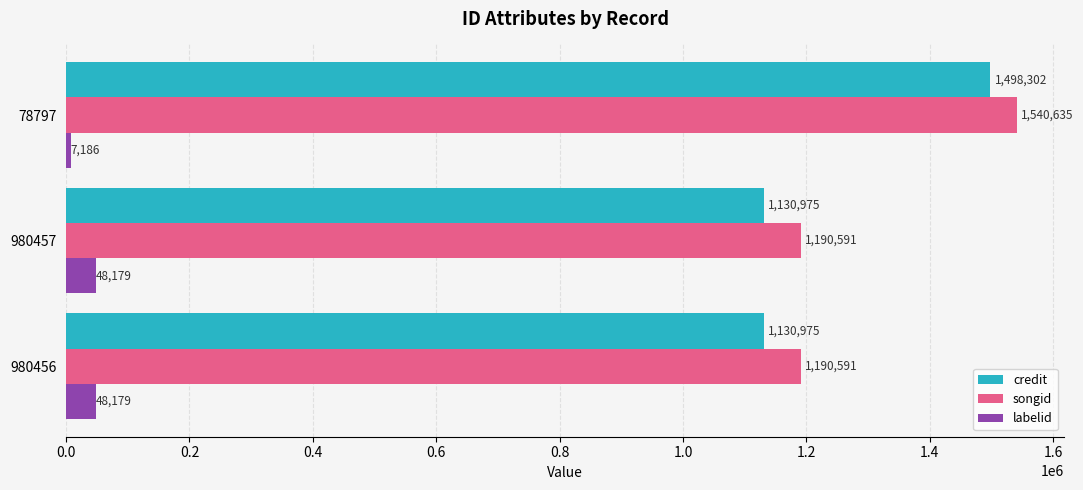

What is the spread (max minus min) of values at 78797?

1533449